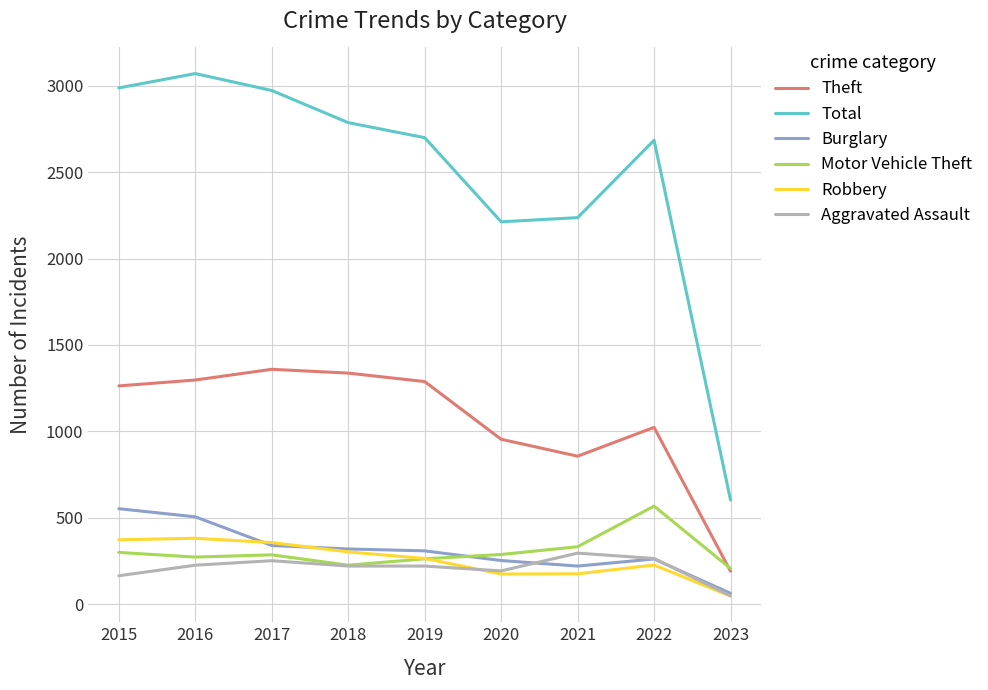

Which series has the largest range (max minus min)?

Total